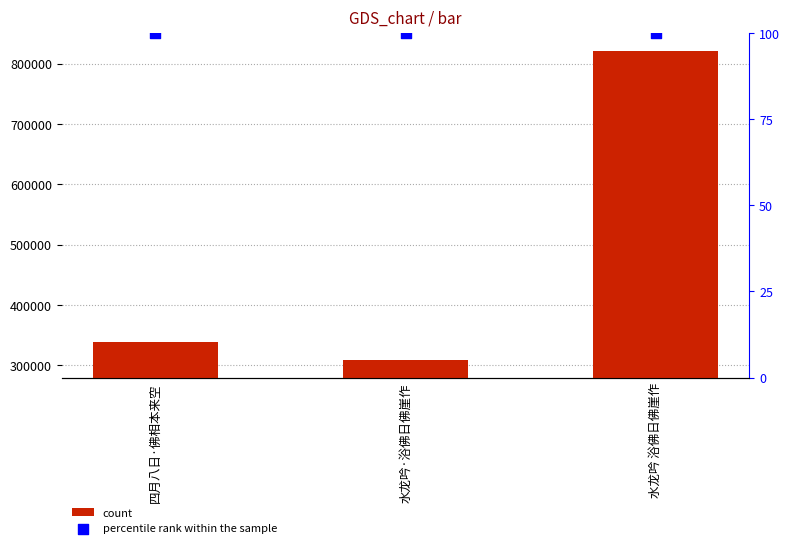

Which series has the largest total across all categories?

count